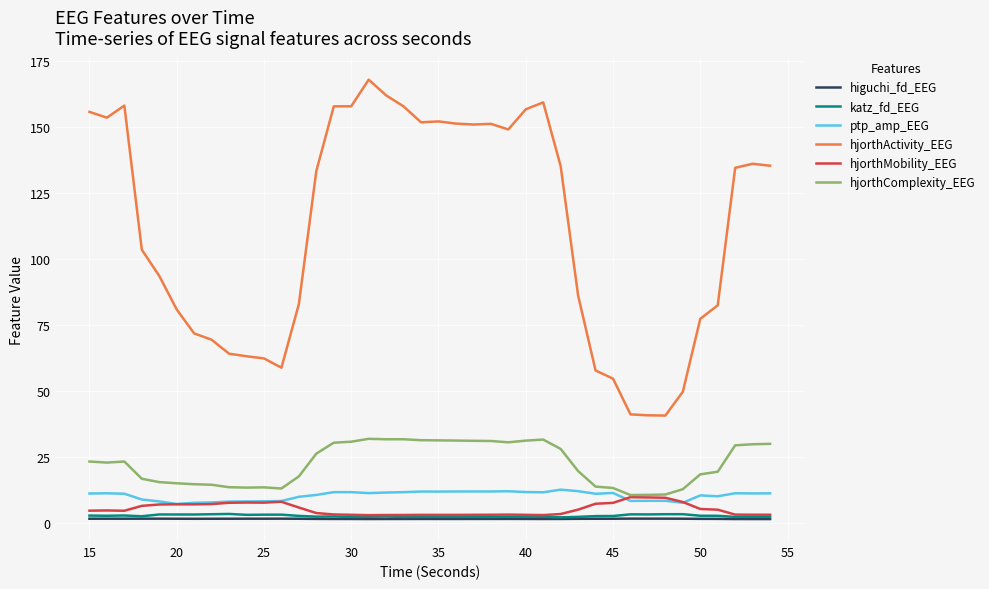

True or false: ptp_amp_EEG and higuchi_fd_EEG cross at least once.

False